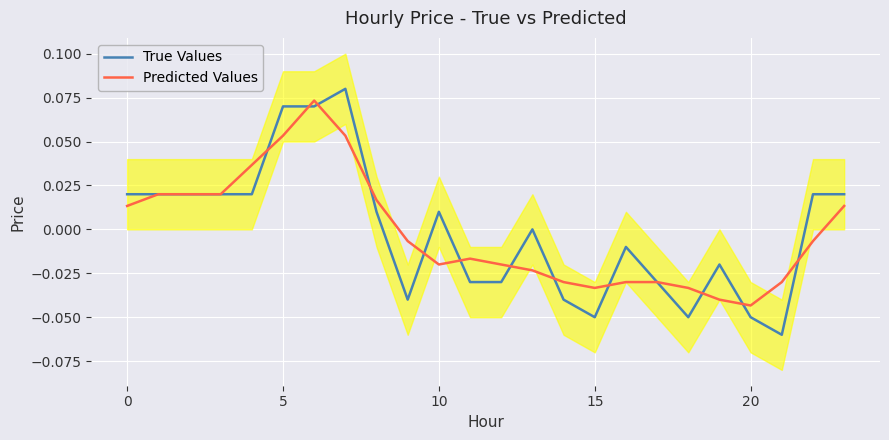

How many values in Predicted Values are below zero?

14